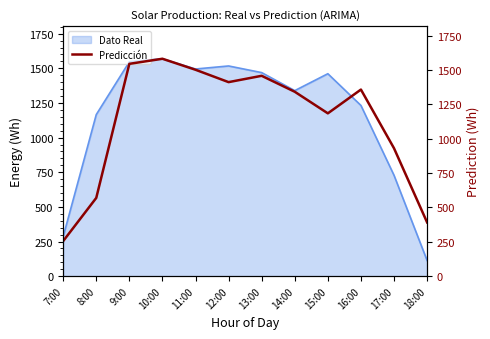

How many points are lower than both their immediate neighbors (excluding endpoints)?

2